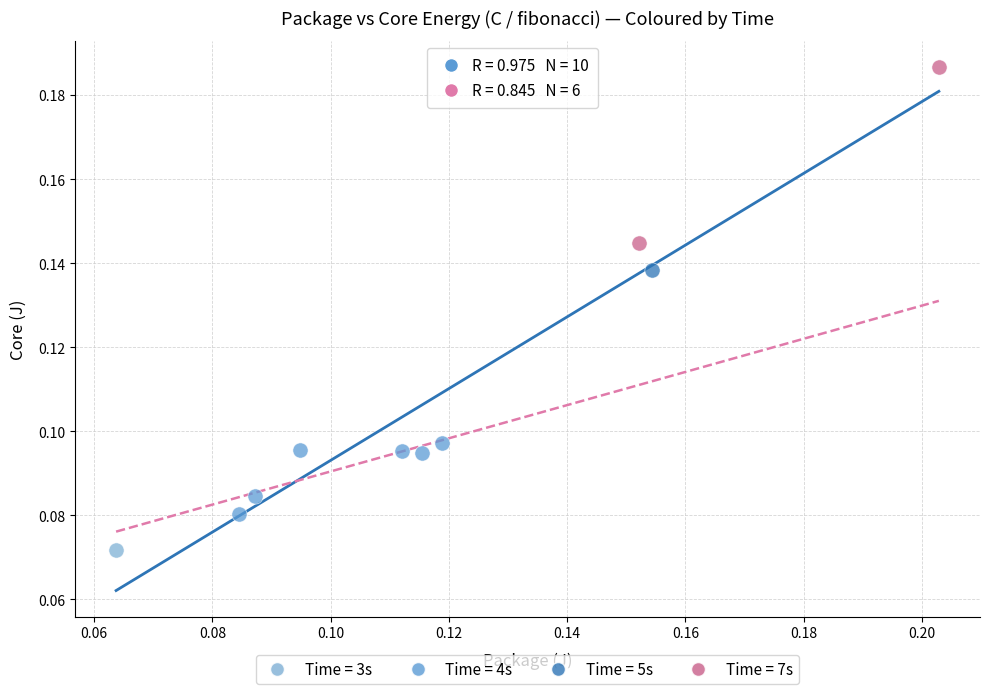

Which series reaches the maximum Y coordinate?

Time = 7s